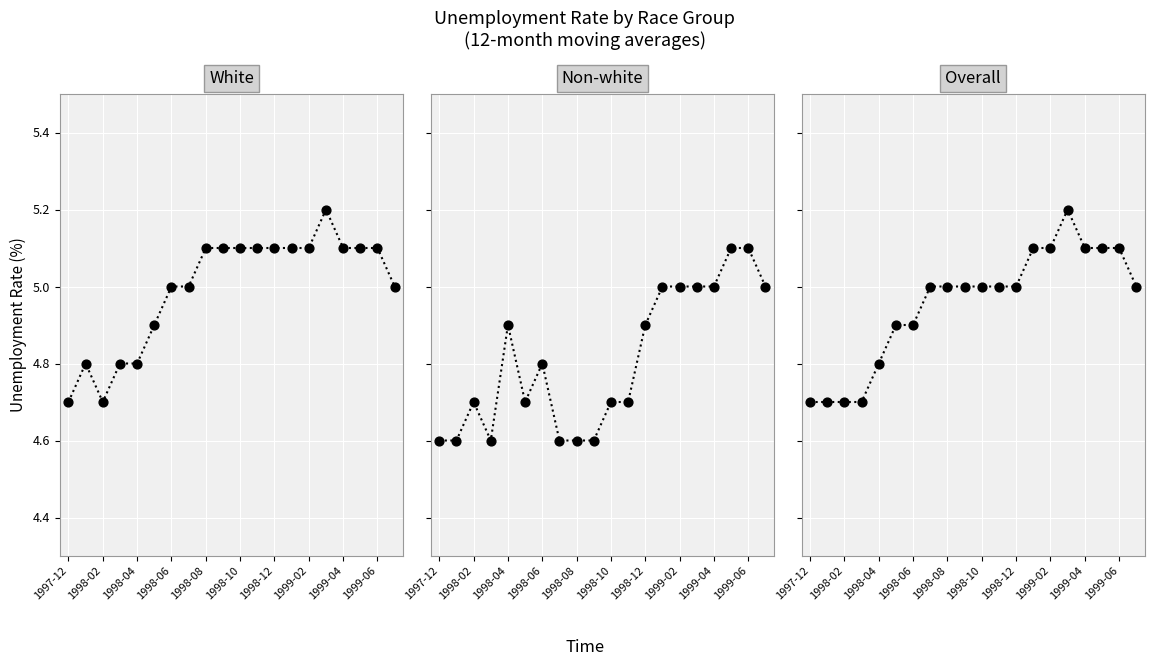

What are all the series names shown in the legend?

White, Non-white, Overall